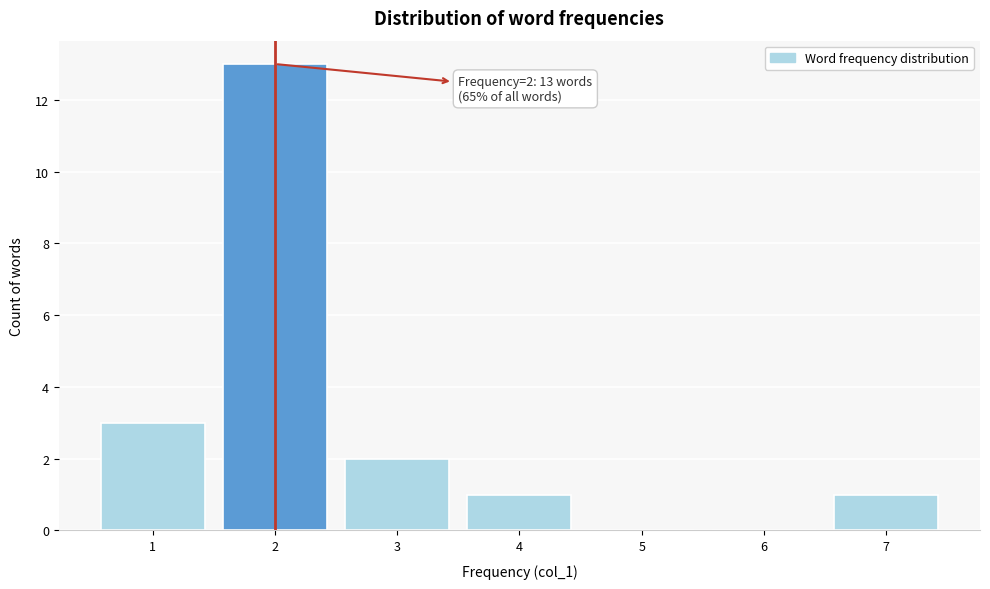

Over which range of the x-axis is the bar tallest?

1.5 to 2.5